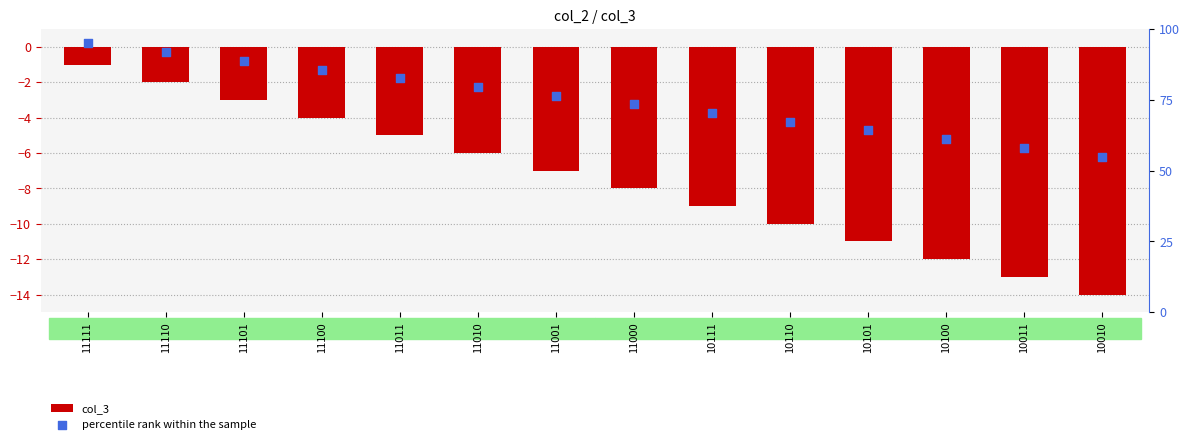

What are all the series names shown in the legend?

col_3, percentile rank within the sample